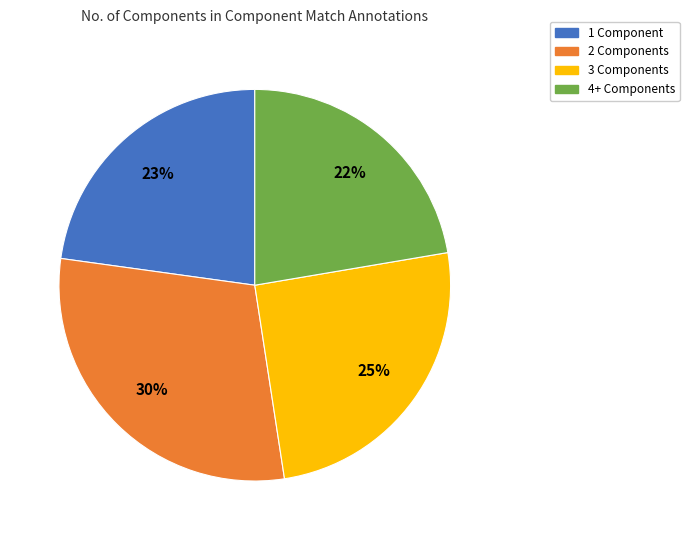

Combined, do 4+ Components and 1 Component account for over 50%?

No